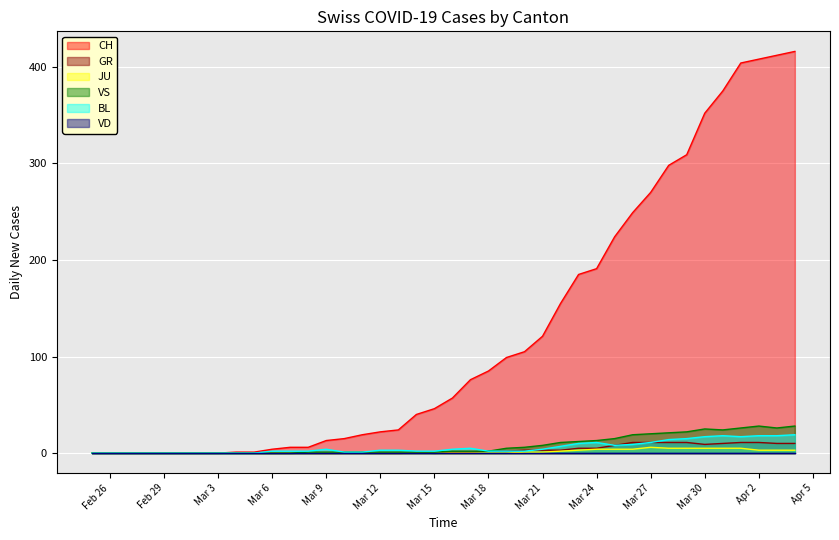

What is the maximum value shown in the chart?

416